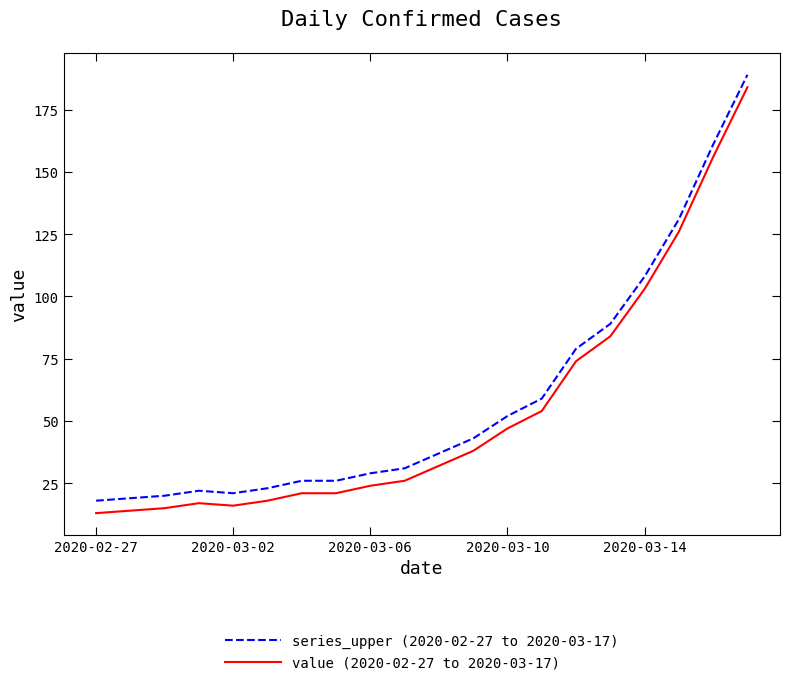

What are all the series names shown in the legend?

series_upper (2020-02-27 to 2020-03-17), value (2020-02-27 to 2020-03-17)